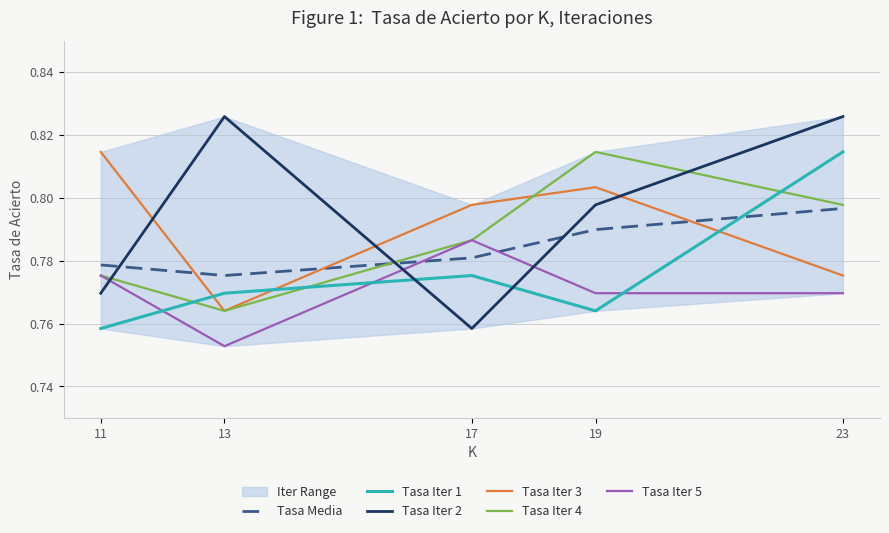

How many intersections are there between Tasa Iter 5 and Tasa Iter 2?

3